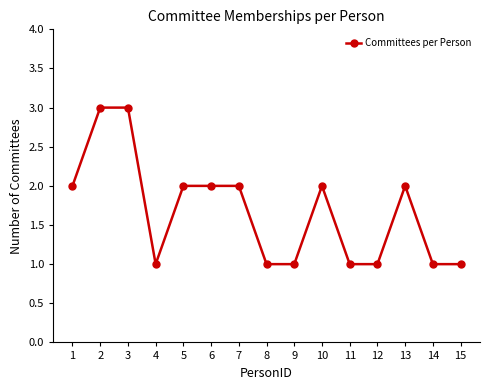

At which category does the data reach its first local valley?

4